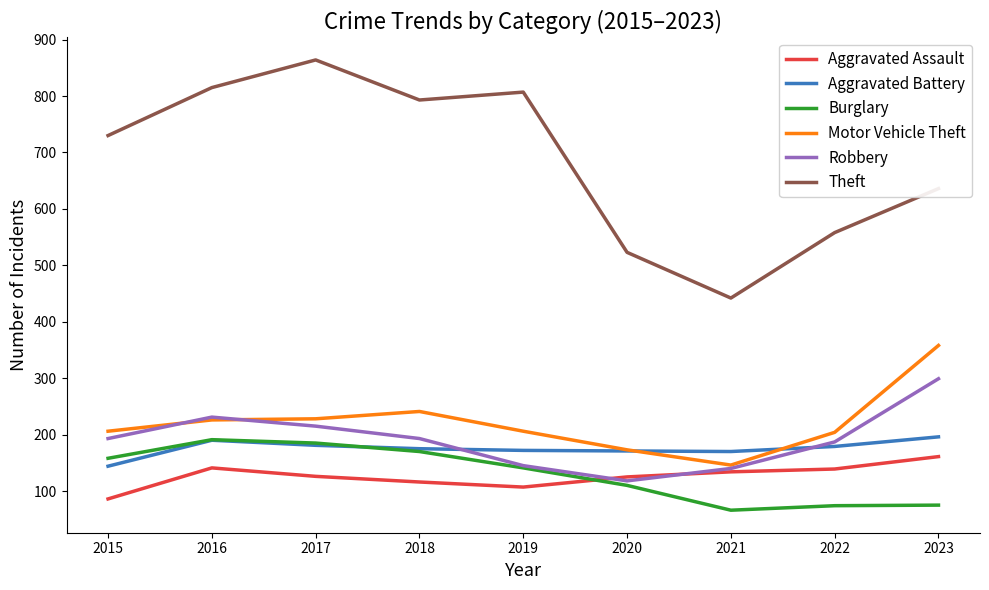

True or false: Aggravated Assault has a value of 126 at 2017.

True